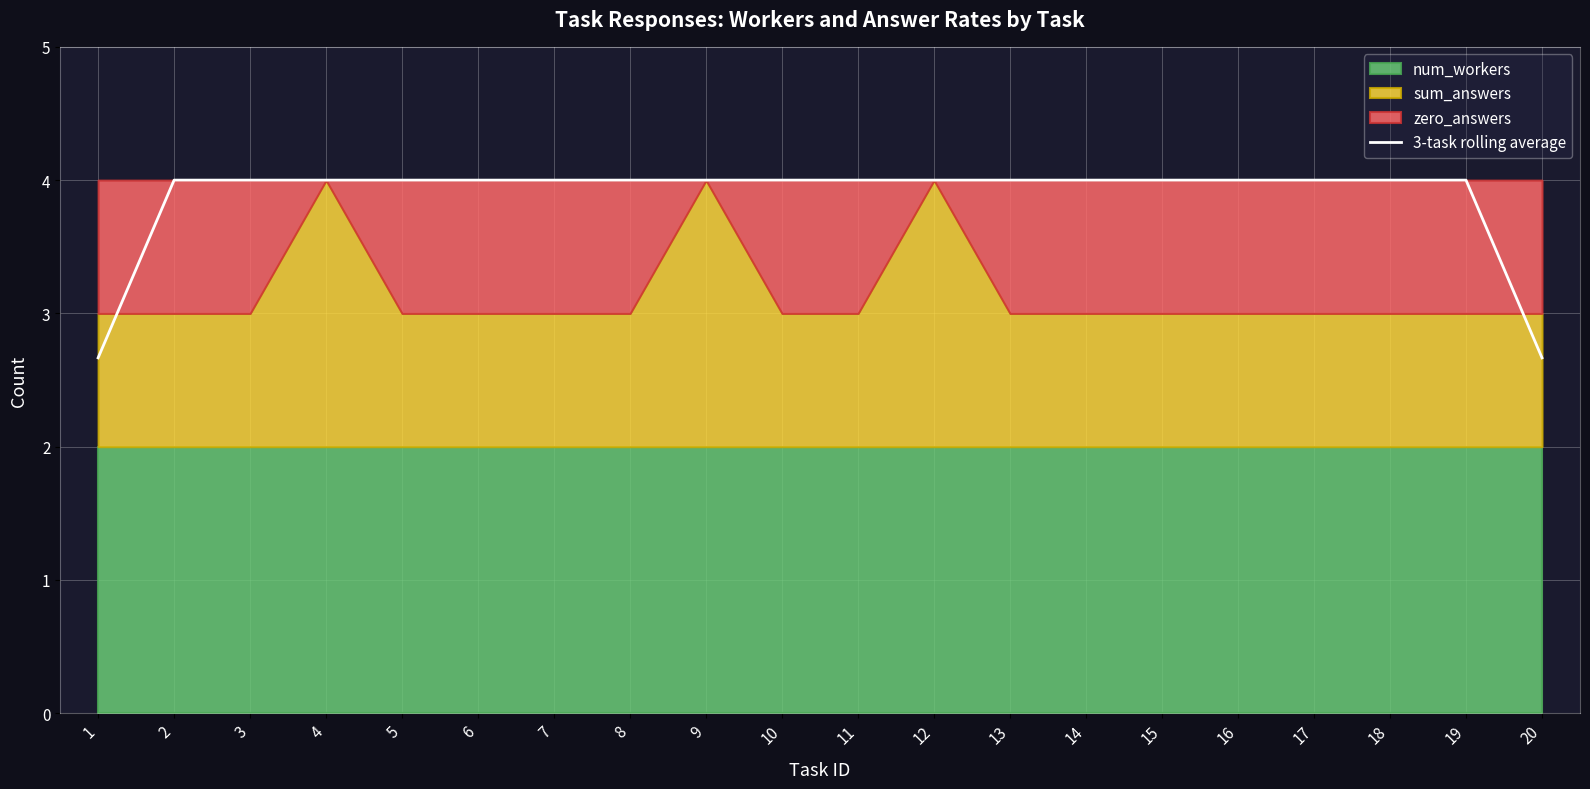

The value of 3-task rolling average at 10 is 4.0. True or false?

True